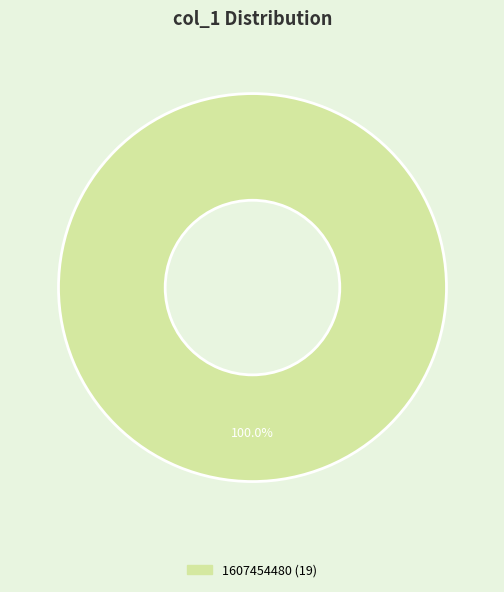

Does any single category account for the majority?

Yes